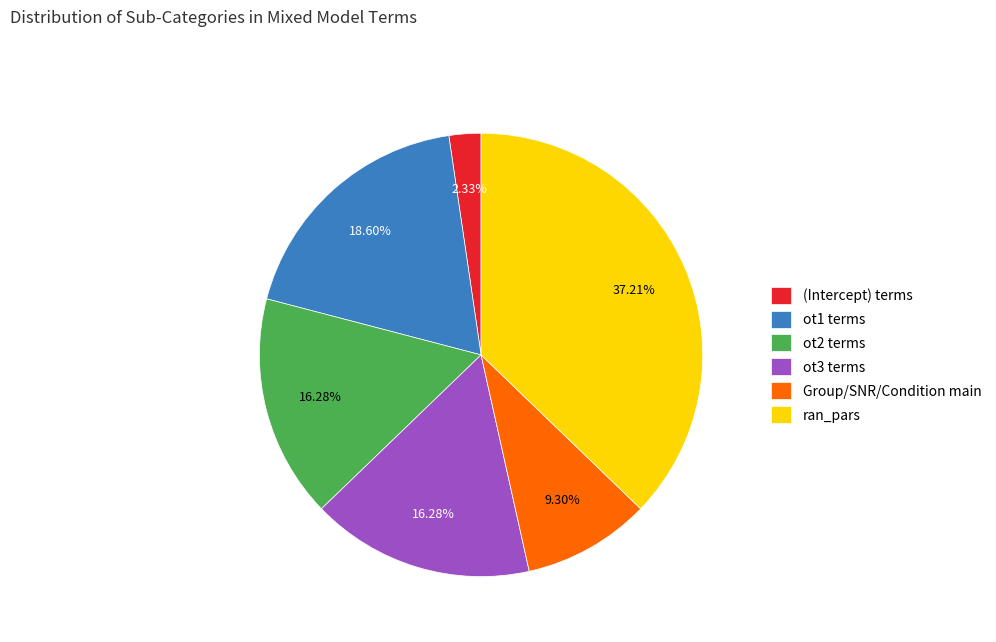

What percentage is the ran_pars slice, to the nearest percent?

37%